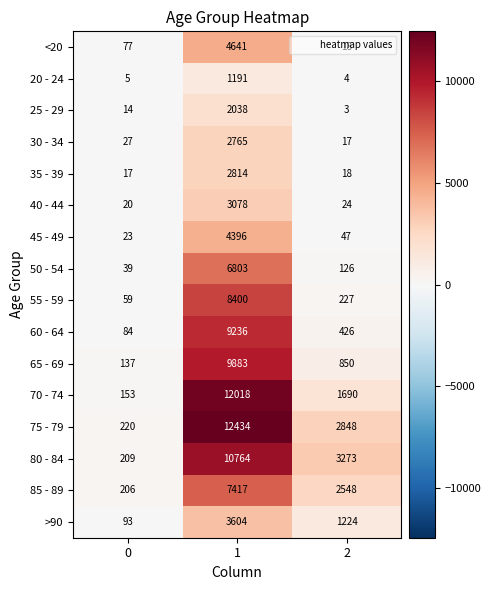

Is it true that 45 - 49 equals 13 at 2?

False